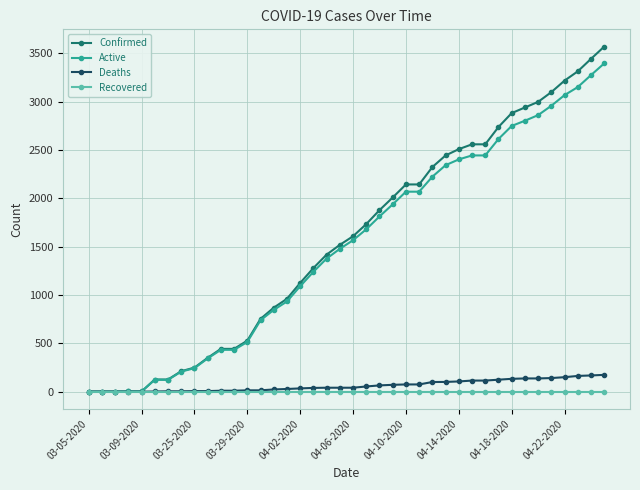

How many categories are shown in the chart?

40